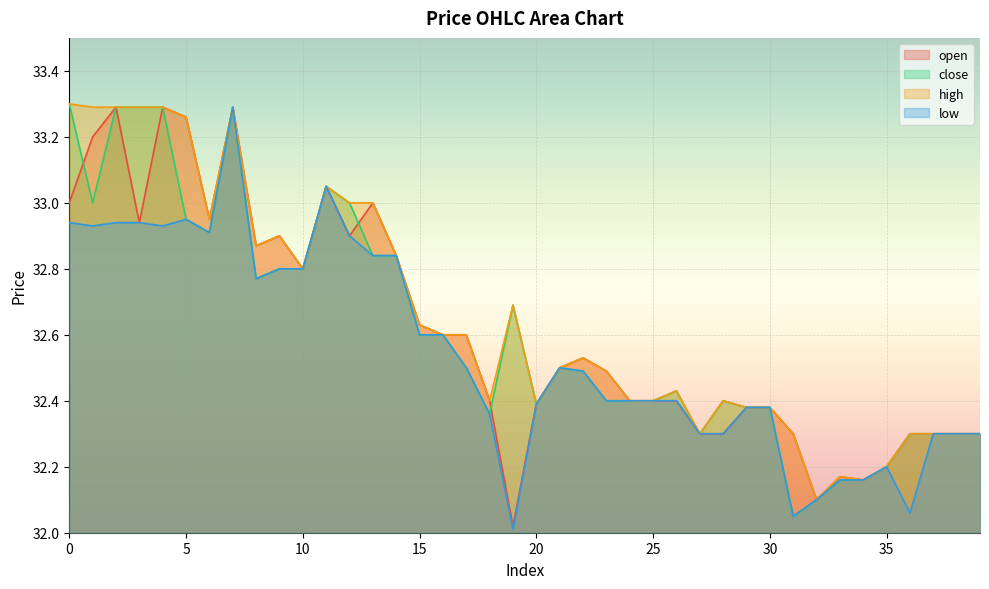

List the labels in order of low value, smallest first.

19, 31, 36, 32, 33, 34, 35, 27, 28, 37, 38, 39, 18, 29, 30, 20, 23, 24, 25, 26, 22, 17, 21, 15, 16, 8, 9, 10, 13, 14, 12, 6, 1, 4, 0, 2, 3, 5, 11, 7